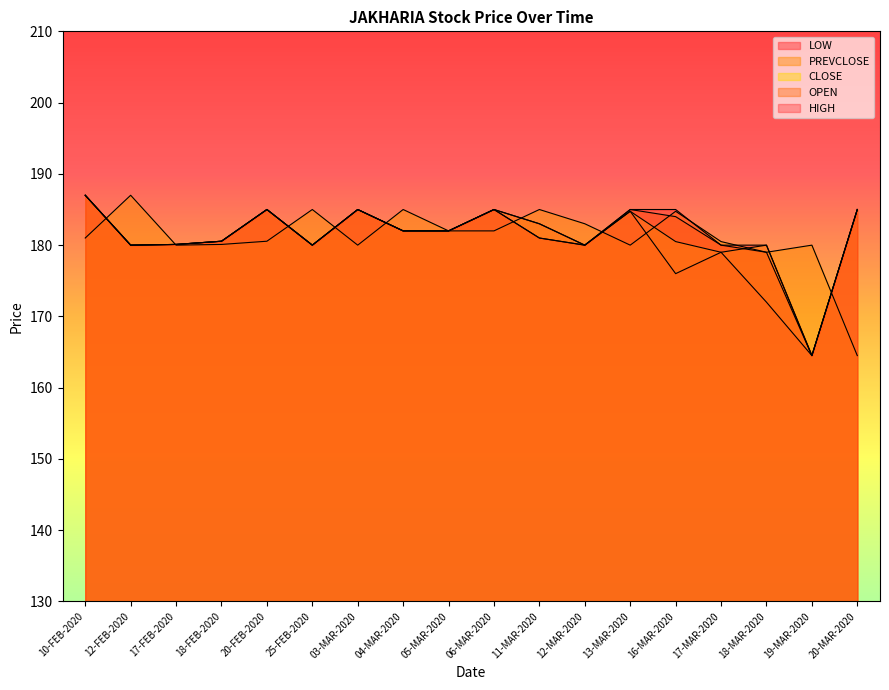

What position from the left is 12-MAR-2020?

12